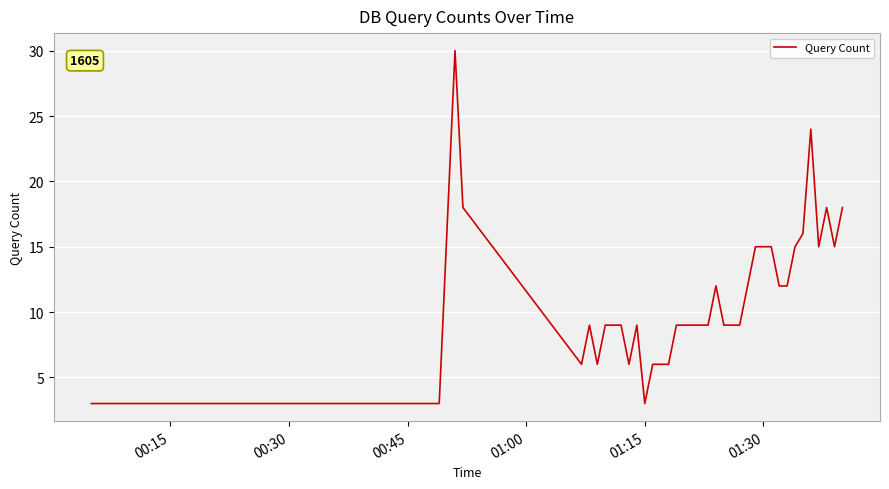

What is the difference between the maximum and minimum values?

27